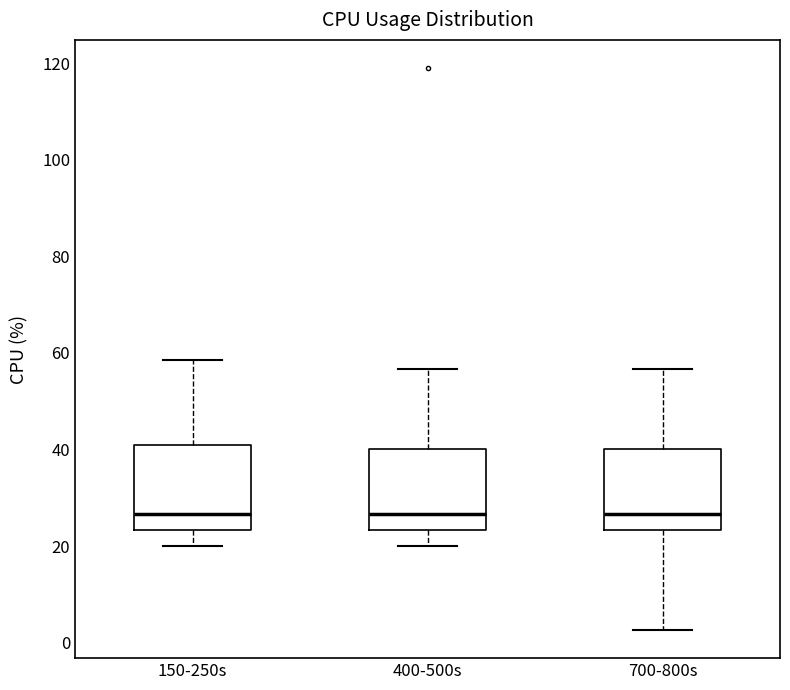

Reading left to right, read every box against the y-axis: the position of its median line, the range the box covers, and the ends of its whiskers. The values are not printed on the chart, so give them approximately, as read against the axis.

150-250s: median 26, box 24 to 40, whiskers 20 to 58
400-500s: median 26, box 24 to 40, whiskers 20 to 56
700-800s: median 26, box 24 to 40, whiskers 2 to 56